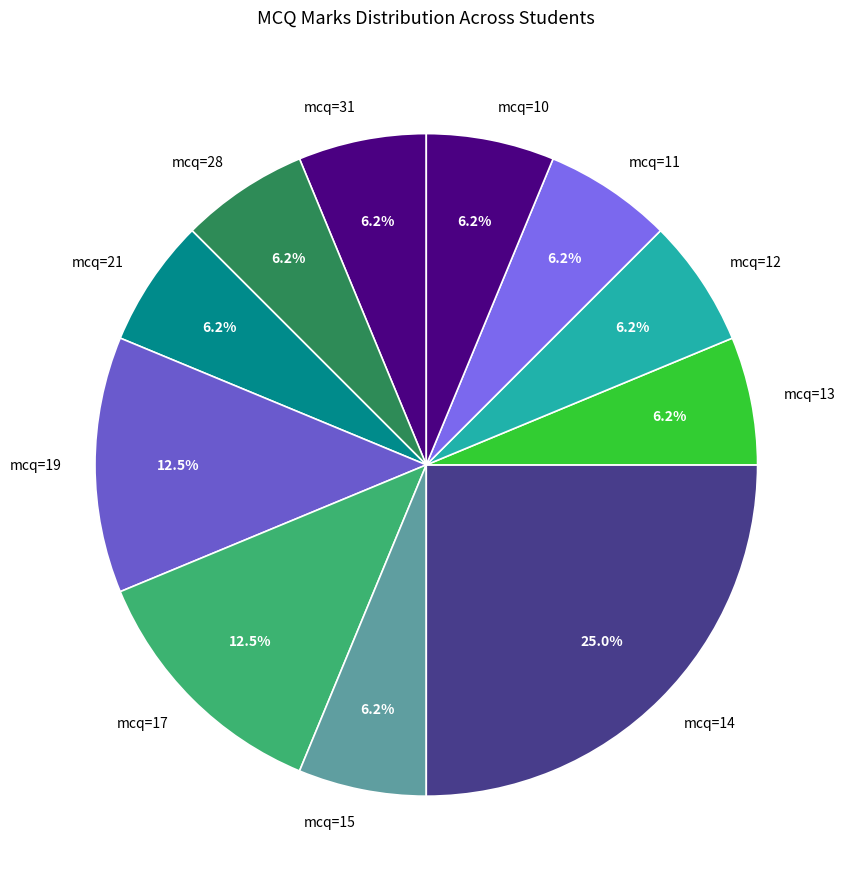

Does any single category account for the majority?

No